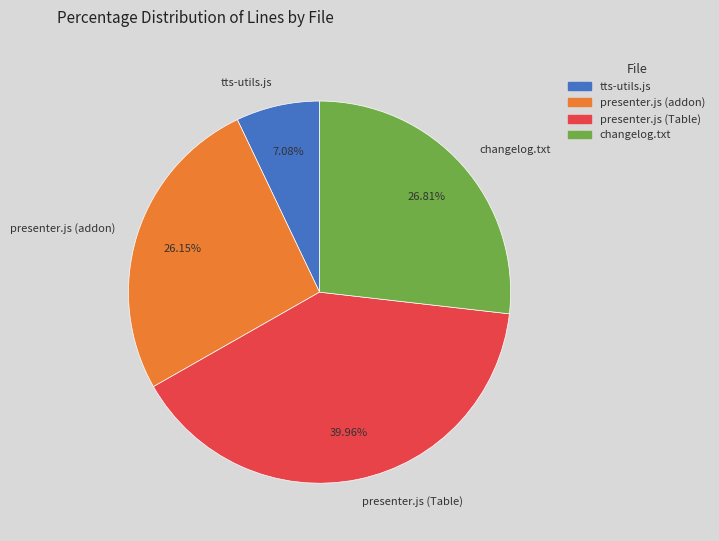

Is changelog.txt the majority of the pie?

No